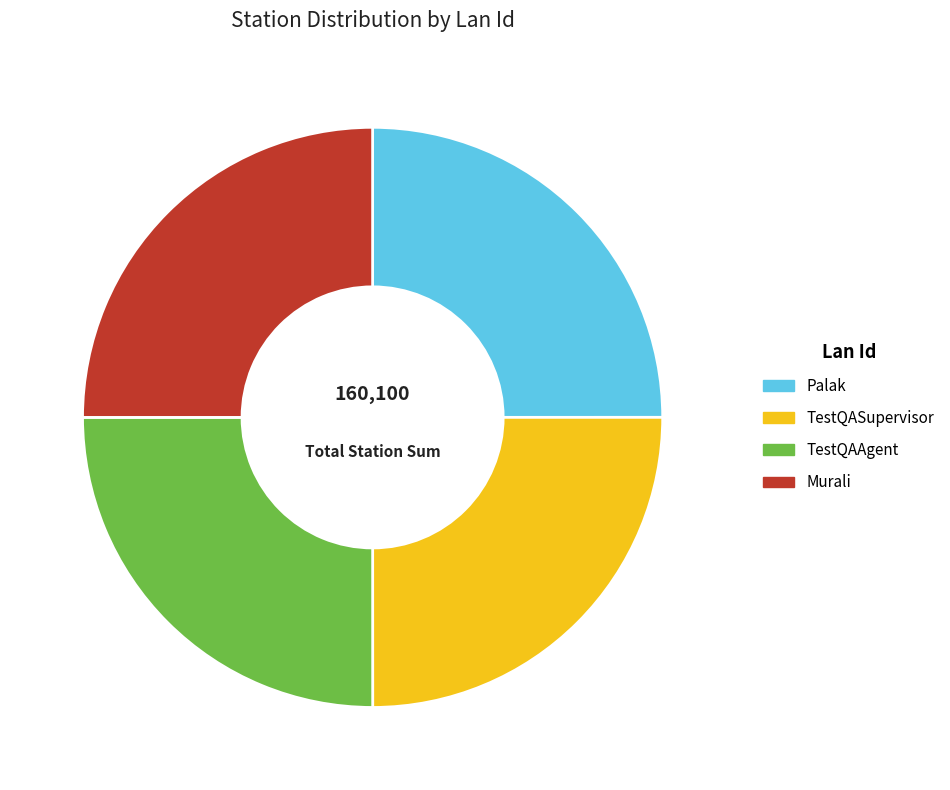

The Murali slice represents 25% of the pie. True or false?

True